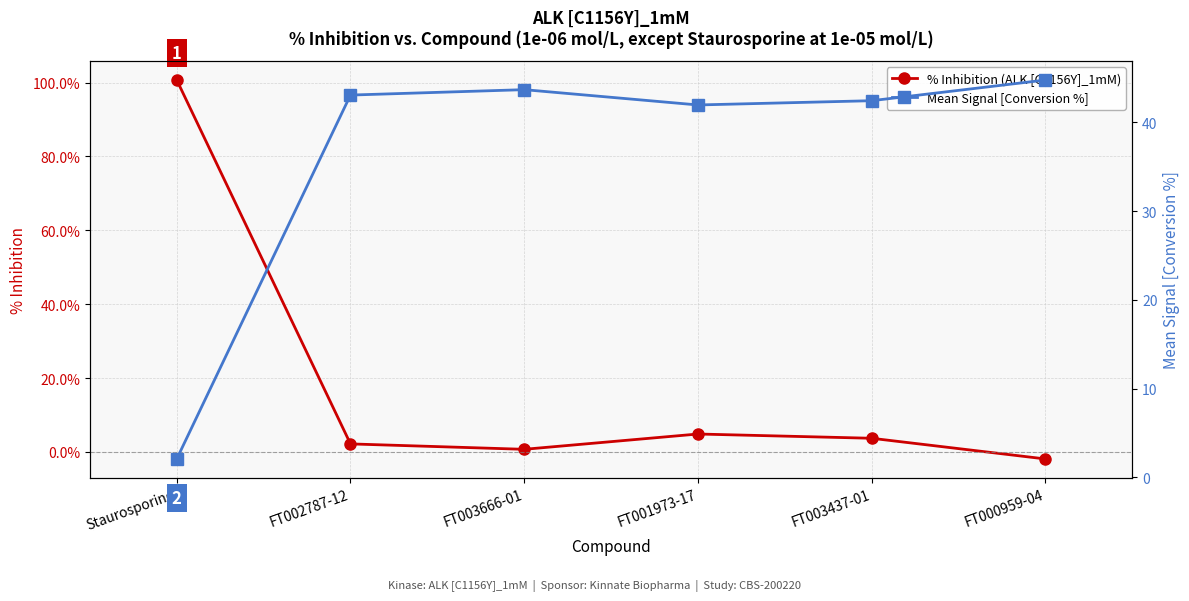

The % Inhibition (ALK [C1156Y]_1mM) series shows 3.7 at FT003437-01. True or false?

True